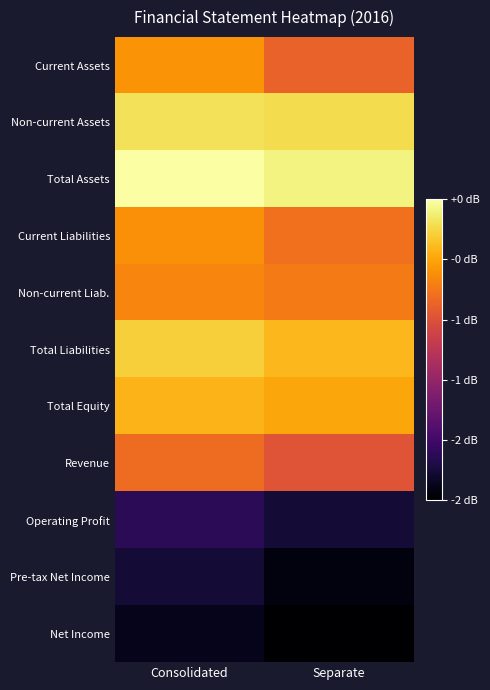

At how many categories does at least one series exceed 11?

2